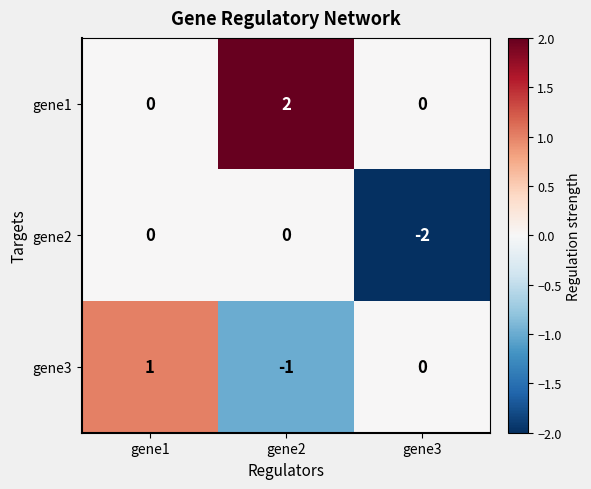

Which series changed the most between gene1 and gene3?

gene2